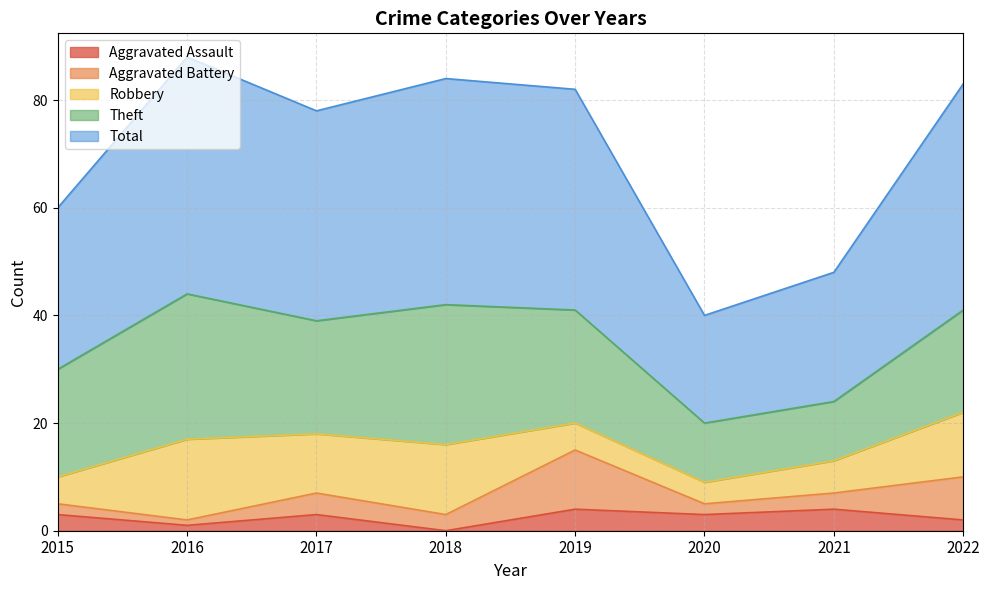

What is the total value across all series at 2019?

82